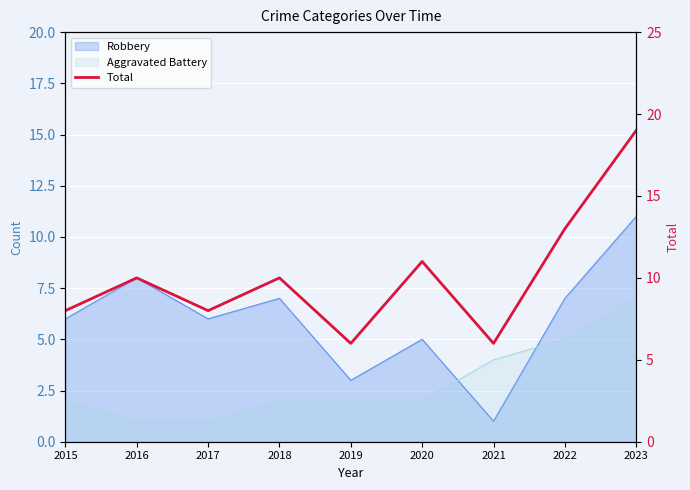

Reading right to left, list all the values displayed in this chart.

19	13	6	11	6	10	8	10	8